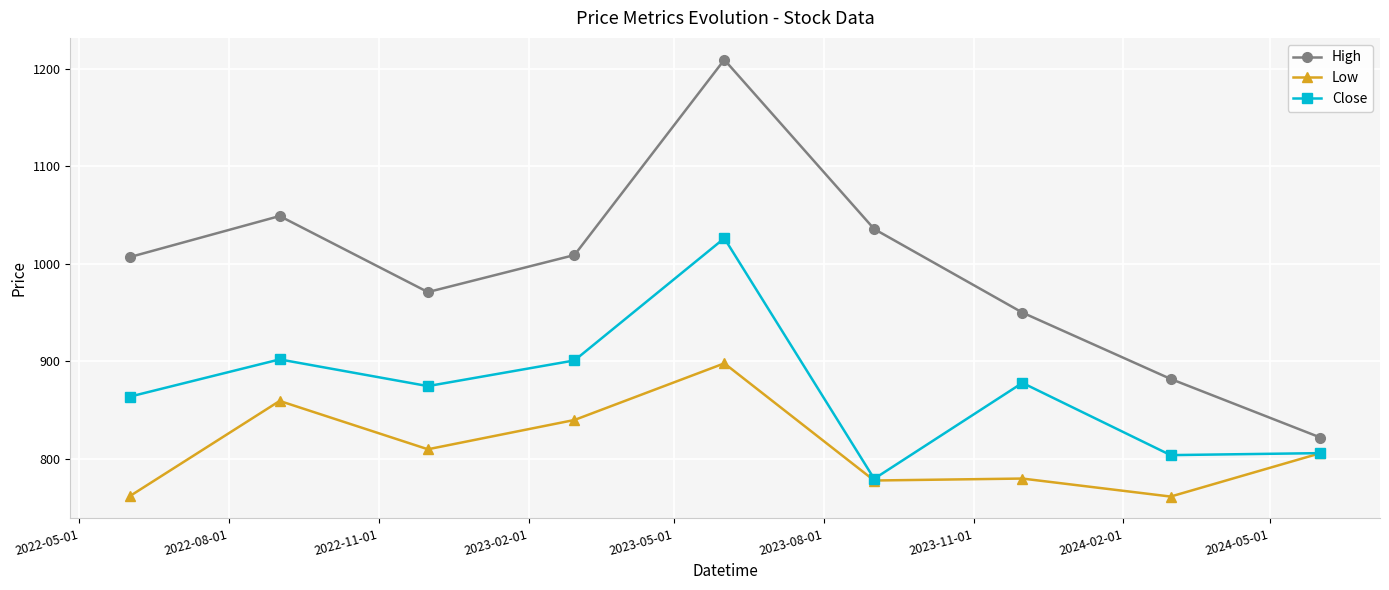

List the series in order of their overall mean, highest first.

High, Close, Low